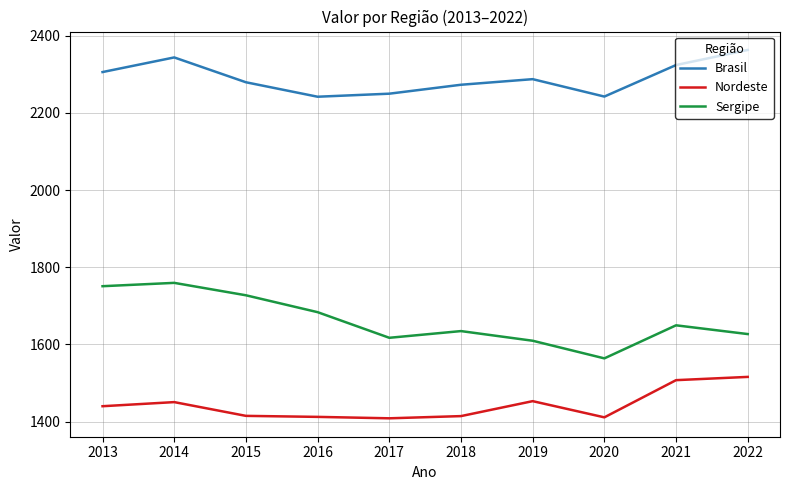

True or false: Nordeste has more than 0 points higher than both neighbors.

True